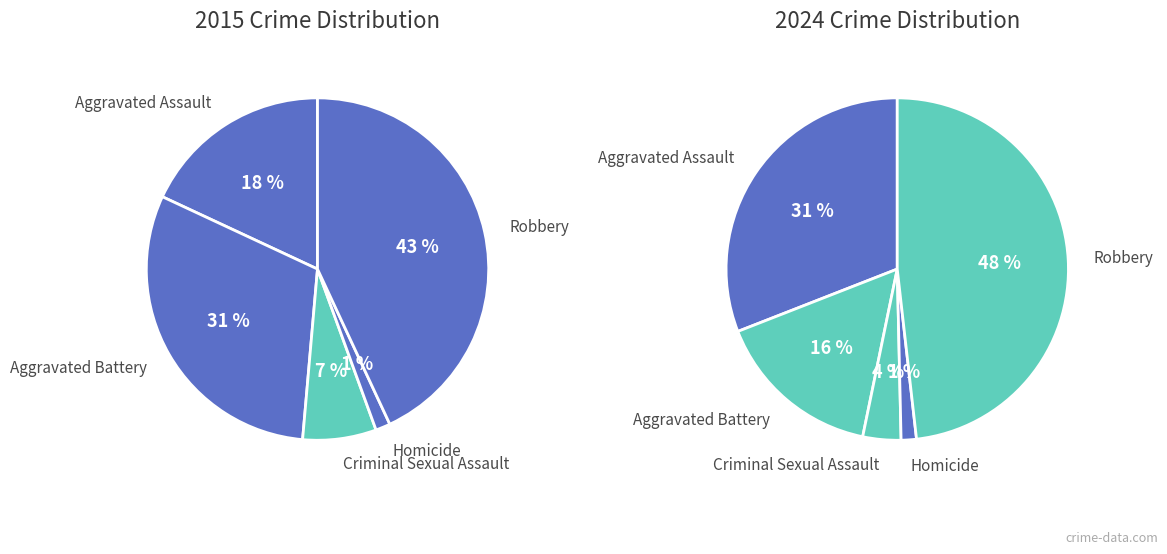

Rank the series by their maximum value, from highest to lowest.

values_2024, values_2015